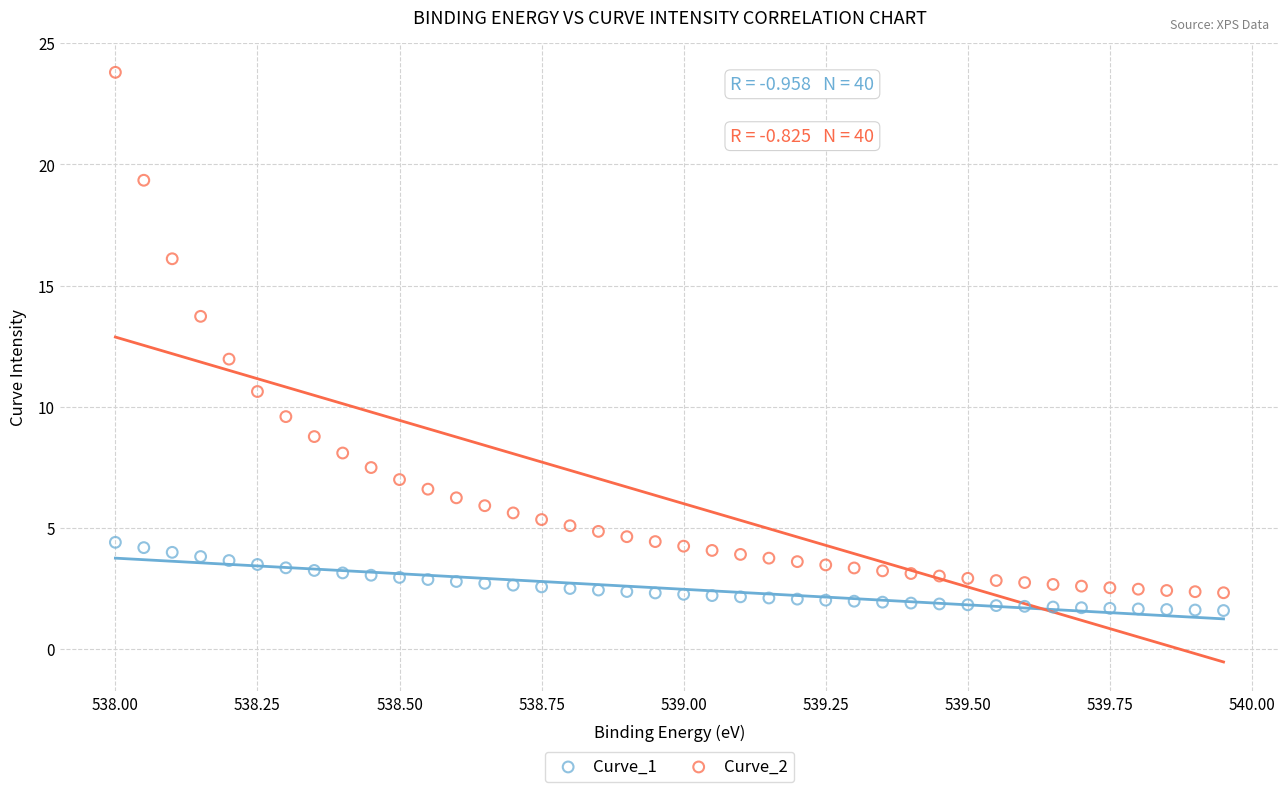

Across all data points, what is the range of Y values (max minus min)?

22.2